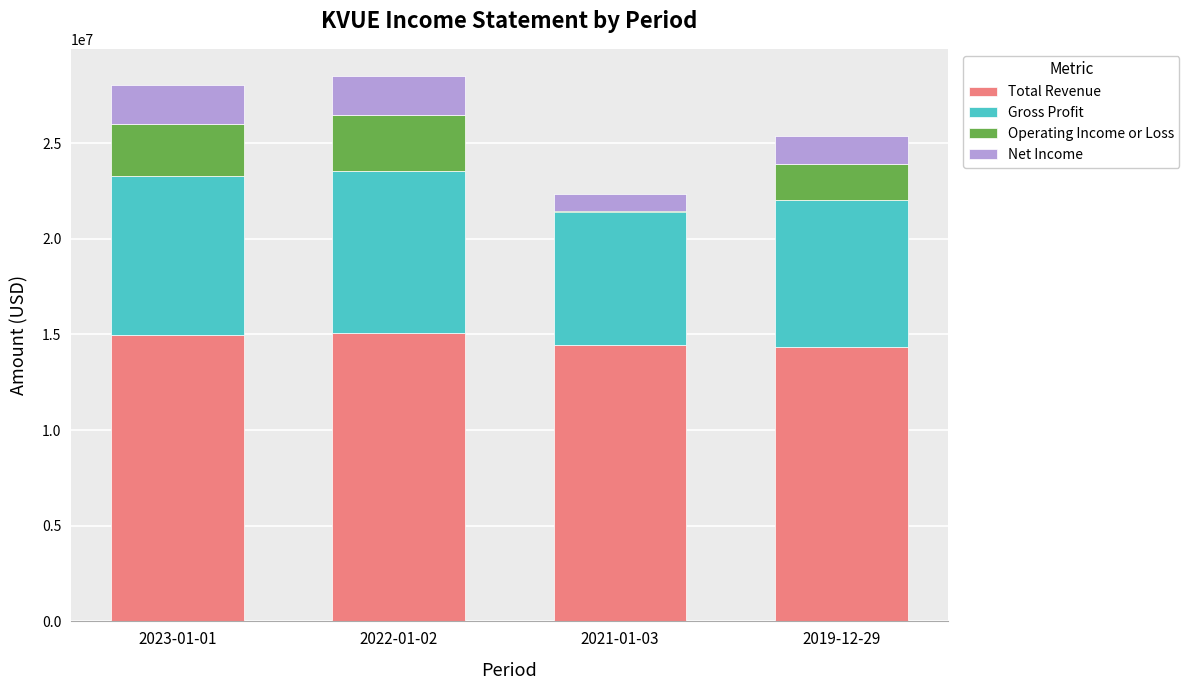

Rank the series by their maximum value, from highest to lowest.

Total Revenue, Gross Profit, Operating Income or Loss, Net Income